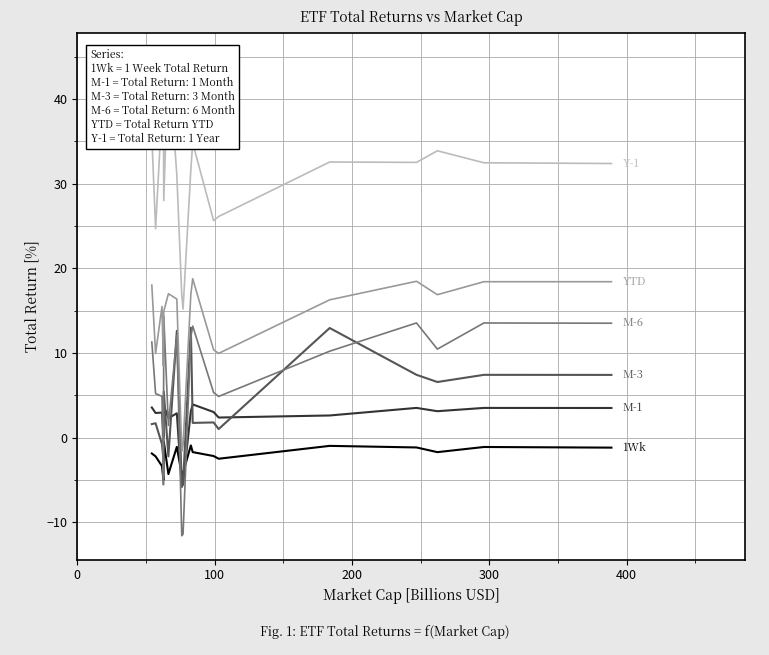

What is the difference between the second highest and second lowest values in the 1 Week Total Return series?

3.4